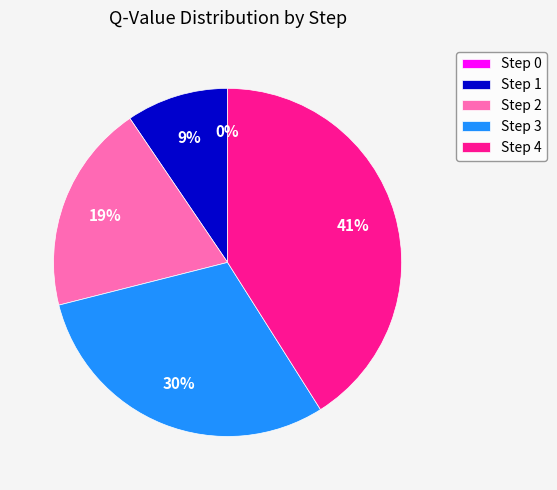

Is it true that Step 0 is 6% of the pie?

False